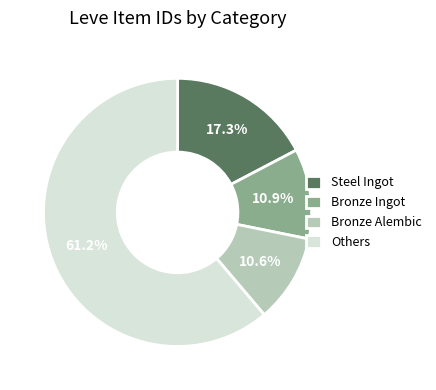

Which has a higher value, Others or Bronze Ingot?

Others